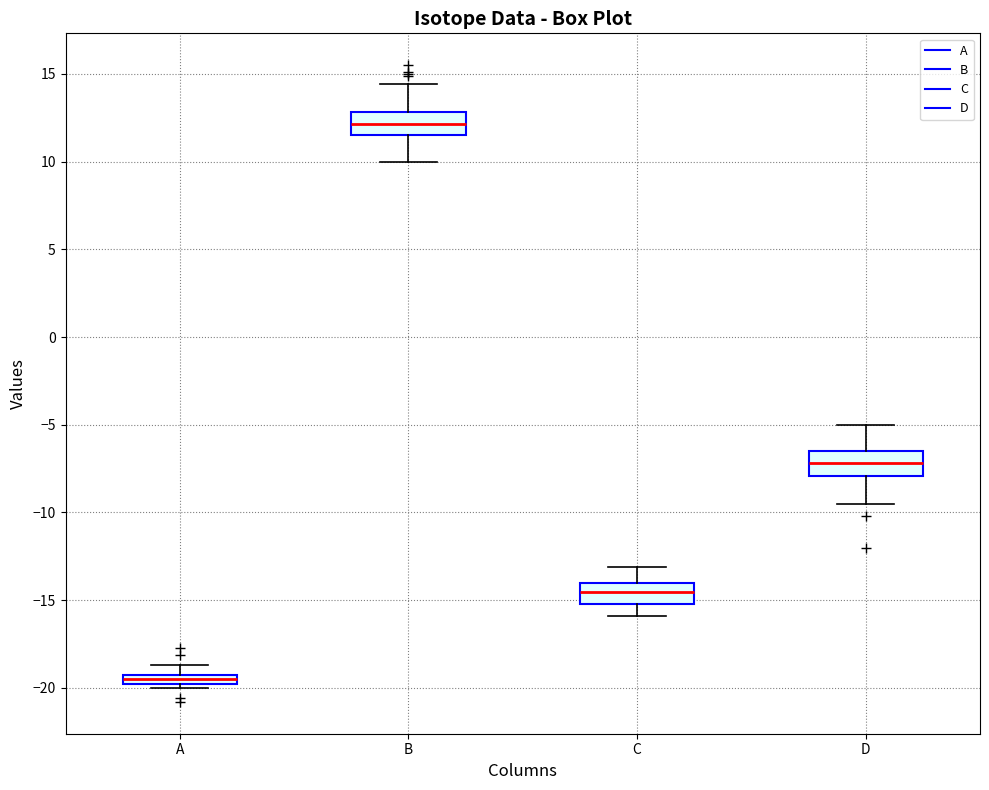

Which box has the lowest median line?

A